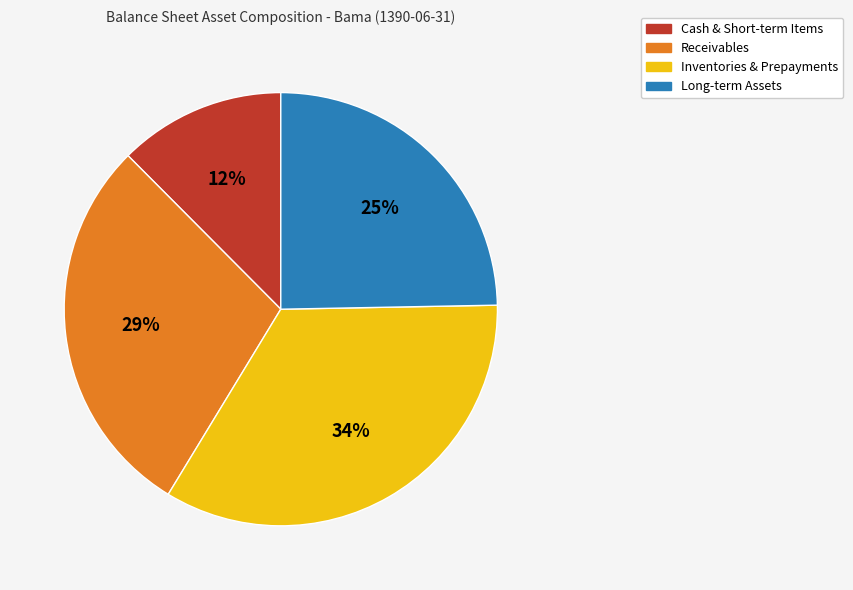

Count the number of slices in the pie.

4